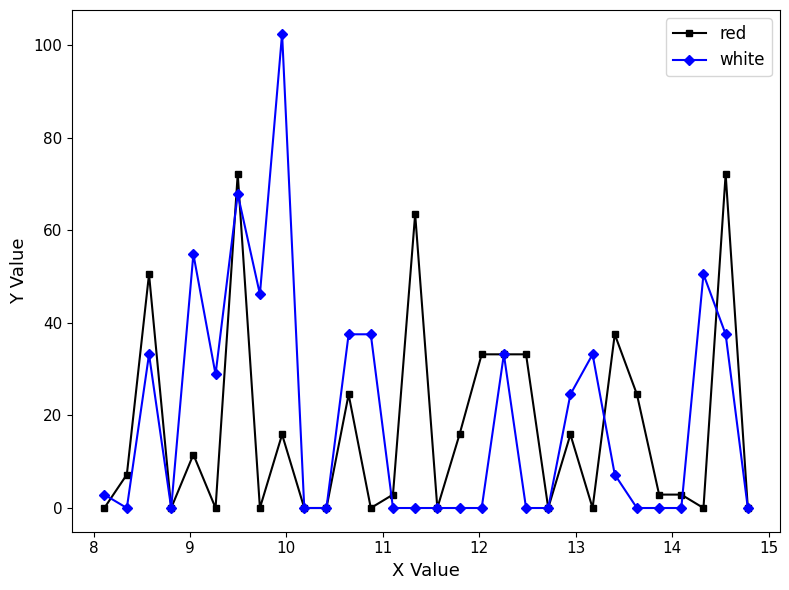

Which series has the largest range (max minus min)?

white